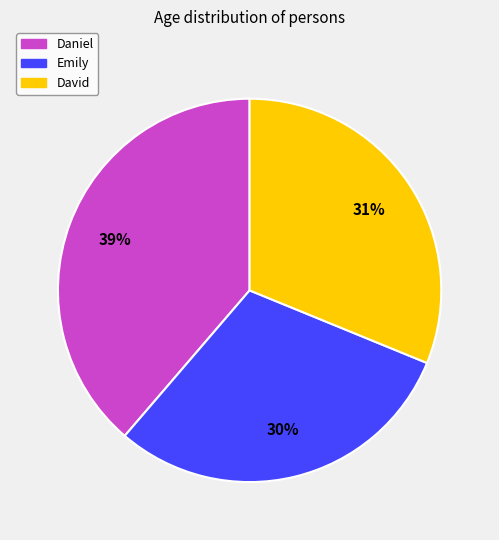

Which category has the smallest portion of the pie?

Emily